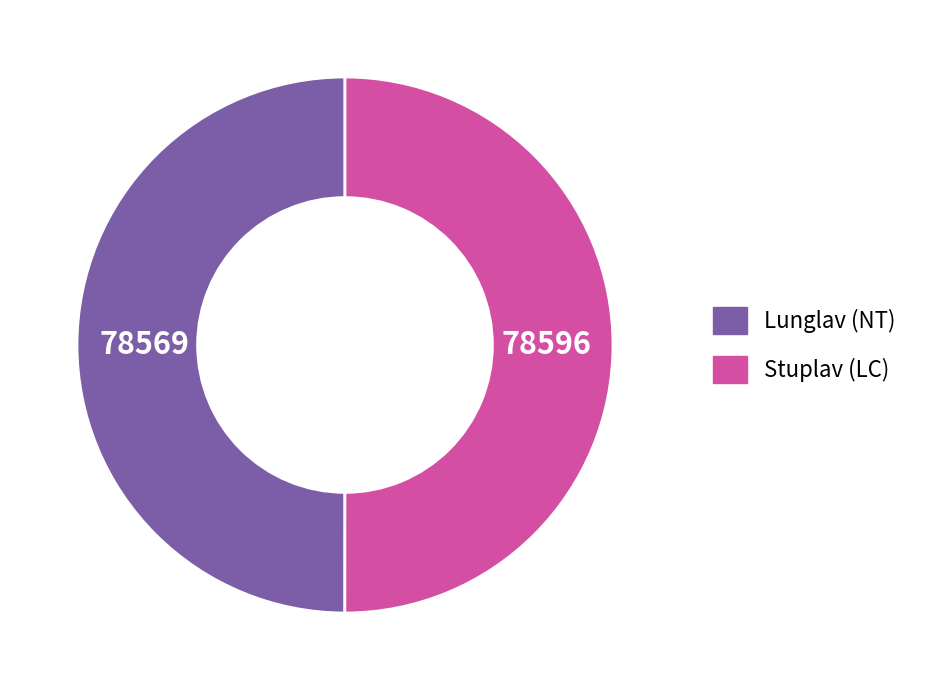

Approximately how many times larger is the value at Stuplav (LC) compared to Lunglav (NT)?

1.0